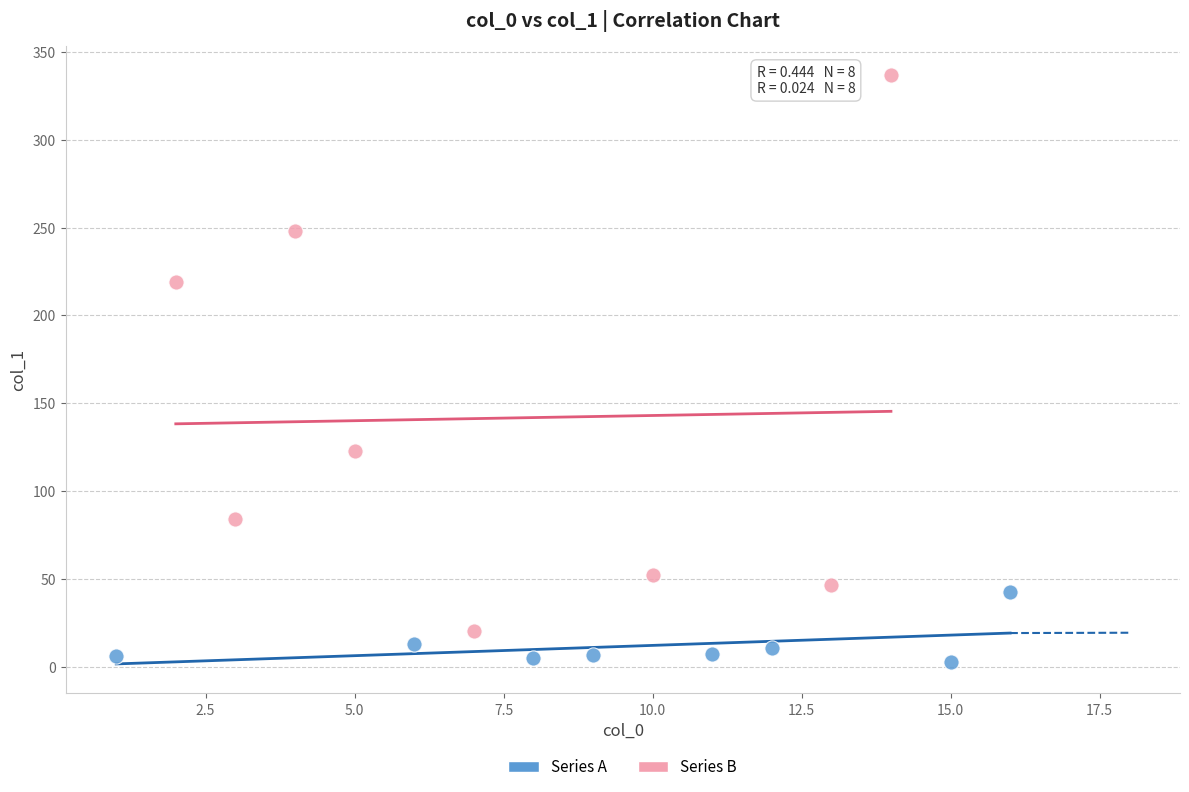

What are all the series names shown in the legend?

Series A, Series B